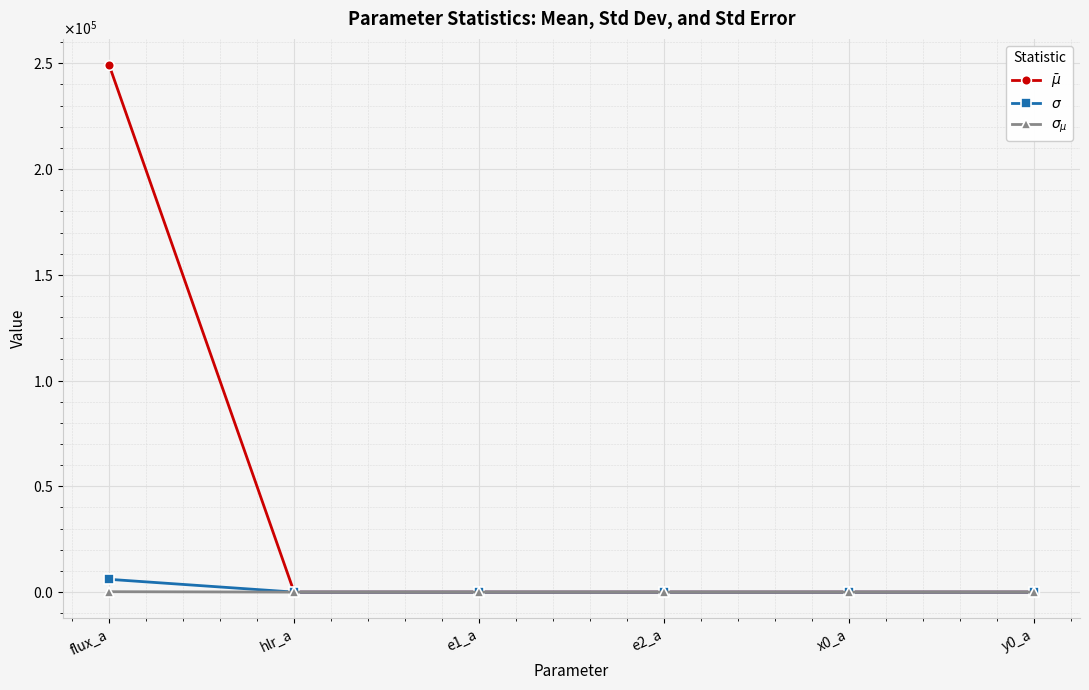

How many times do $\sigma_{\mu}$ and $\bar\mu$ cross each other?

1